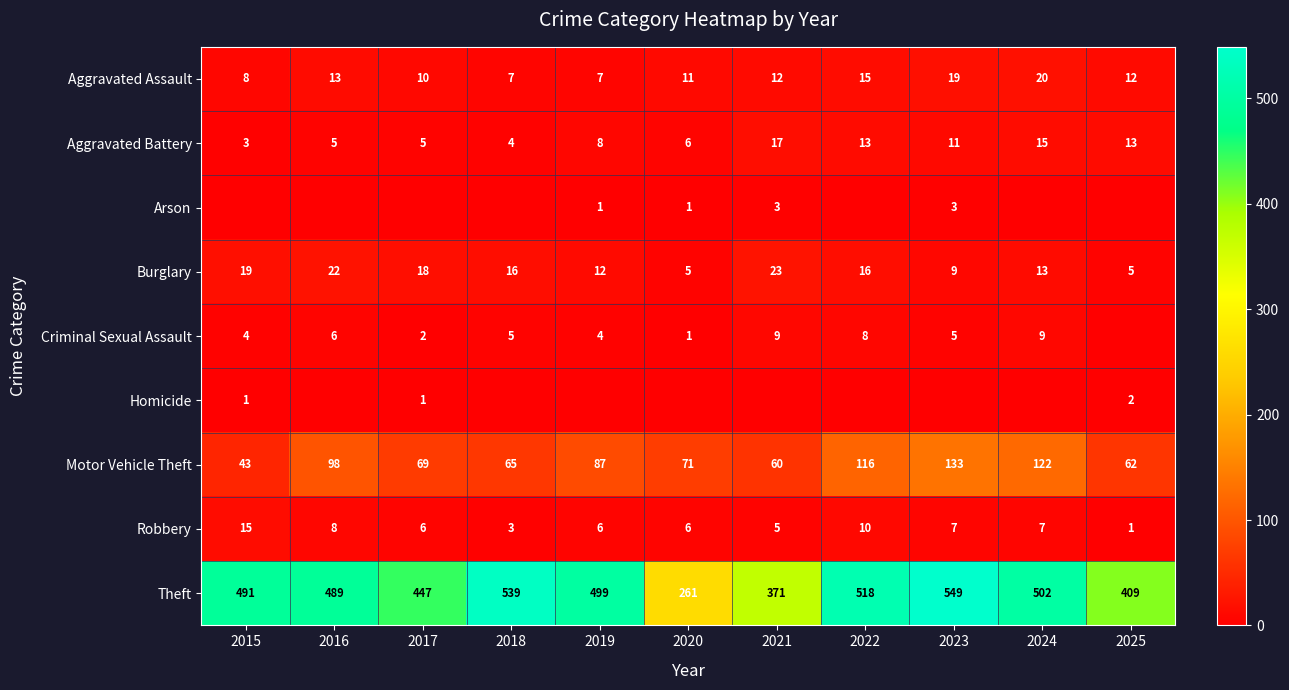

What is the sum of the Burglary values at 2016 and 2018?

38